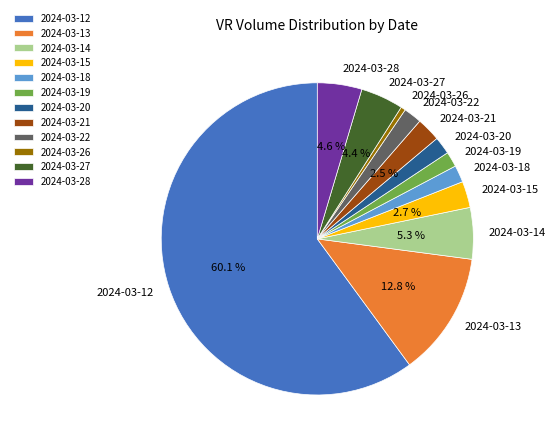

To the nearest percent, what is the difference between the 2024-03-27 and 2024-03-13 slice percentages?

8%